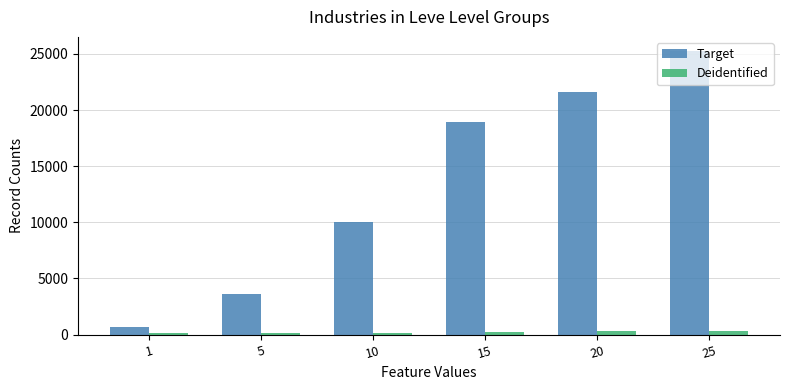

Does the chart contain stacked bars?

No